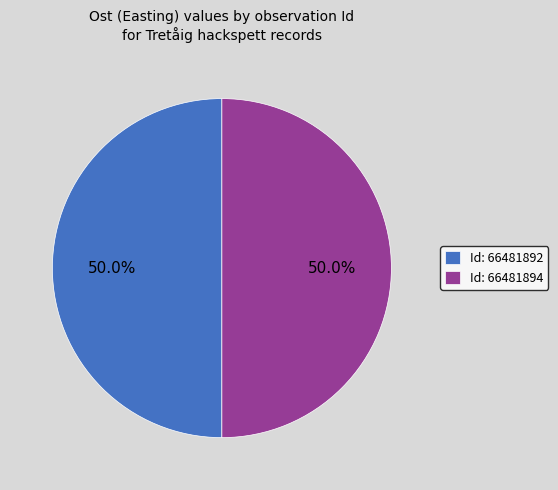

What portion of the pie excludes Id: 66481892?

50.0%